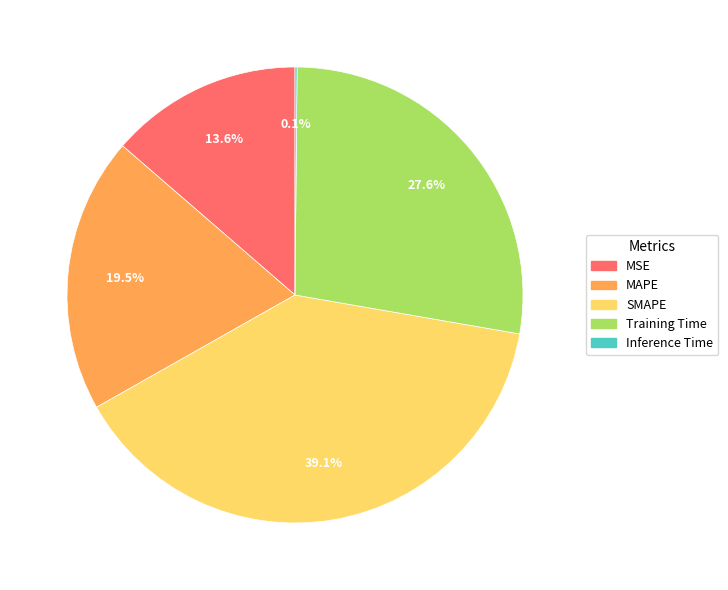

What is the ratio of the value at MAPE to the value at Training Time?

0.7